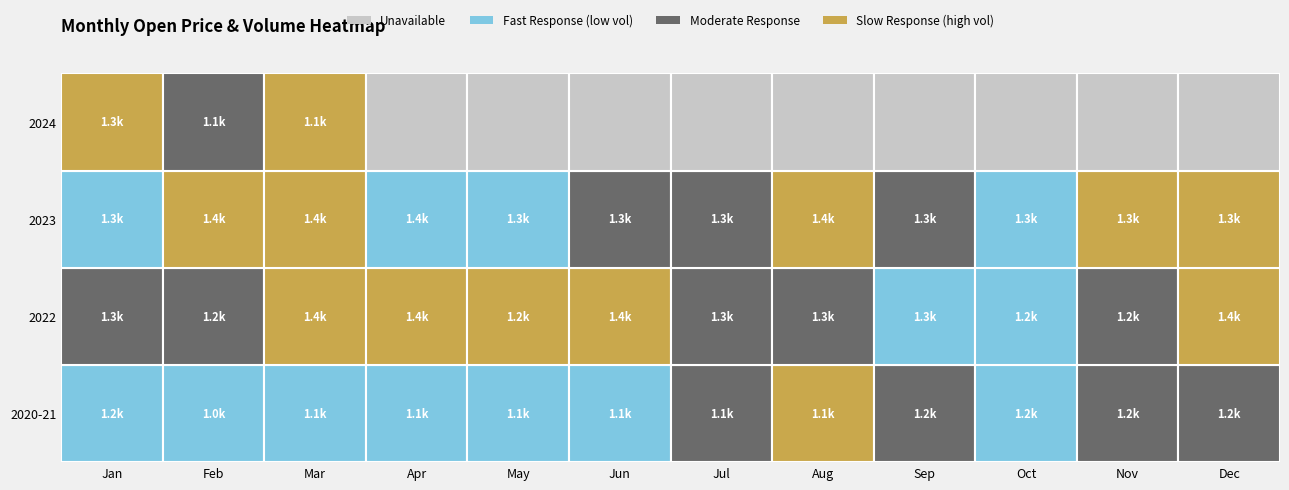

Reading left to right, extract all data points from this chart.

2020: 0=1141.0	1=326003165.0
2021-01: 0=1157.2	1=265761413.0
2021-02: 0=1025.3	1=183448163.0
2021-03: 0=1118.2	1=348220298.0
2021-04: 0=1110.8	1=247950093.0
2021-05: 0=1059.1	1=248783751.0
2021-06: 0=1108.6	1=315967270.0
2021-07: 0=1143.7	1=371052927.0
2021-08: 0=1106.9	1=484989540.0
2021-09: 0=1186.0	1=453090013.0
2021-10: 0=1204.7	1=312478289.0
2021-11: 0=1160.1	1=439208572.0
2021-12: 0=1259.0	1=444221905.0
2022-01: 0=1325.5	1=360134009.0
2022-02: 0=1244.1	1=360984293.0
2022-03: 0=1356.4	1=535848213.0
2022-04: 0=1381.4	1=537886906.0
2022-05: 0=1177.2	1=580670262.0
2022-06: 0=1353.3	1=495418268.0
2022-07: 0=1342.7	1=372150800.0
2022-08: 0=1333.3	1=378865659.0
2022-09: 0=1332.1	1=283797522.0
2022-10: 0=1204.5	1=202976167.0
2022-11: 0=1222.8	1=395675923.0
2022-12: 0=1364.8	1=477991547.0
2023-01: 0=1308.4	1=284161410.0
2023-02: 0=1375.1	1=484568023.0
2023-03: 0=1422.8	1=456741884.0
2023-04: 0=1406.3	1=315168330.0
2023-05: 0=1337.3	1=344457701.0
2023-06: 0=1307.0	1=357830994.0
2023-07: 0=1343.3	1=444324814.0
2023-08: 0=1425.3	1=517850782.0
2023-09: 0=1349.4	1=364356066.0
2023-10: 0=1318.8	1=321770421.0
2023-11: 0=1296.1	1=473066900.0
2023-12: 0=1344.2	1=505735922.0
2024-01: 0=1311.6	1=461179856.0
2024-02: 0=1094.0	1=448346112.0
2024-03: 0=1130.6	1=549292258.0